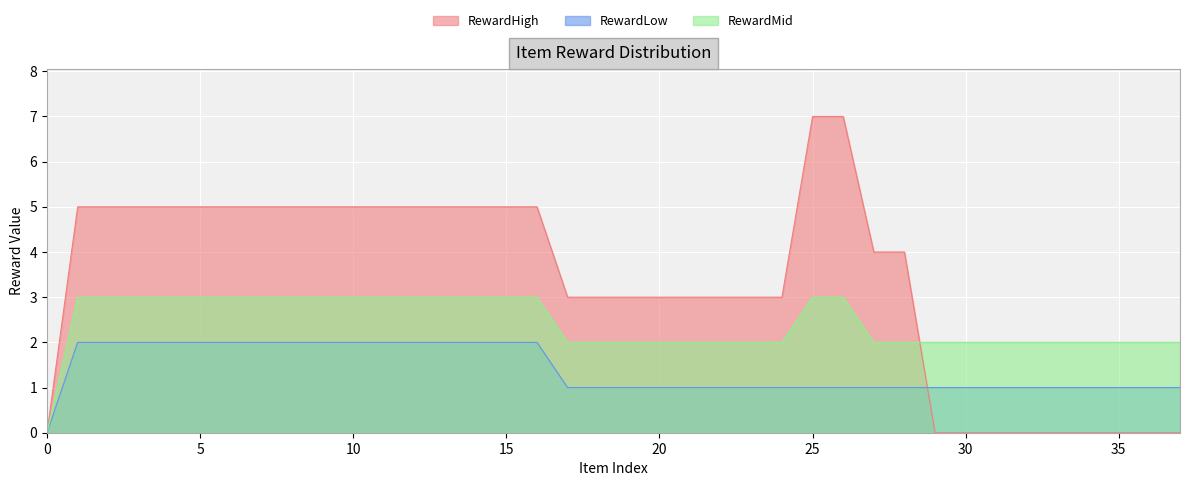

What are all the series names shown in the legend?

RewardHigh, RewardLow, RewardMid